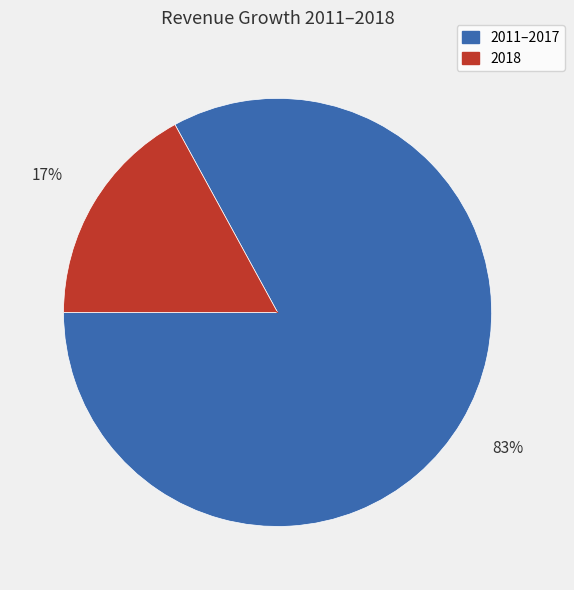

How many slices are in this pie chart?

2